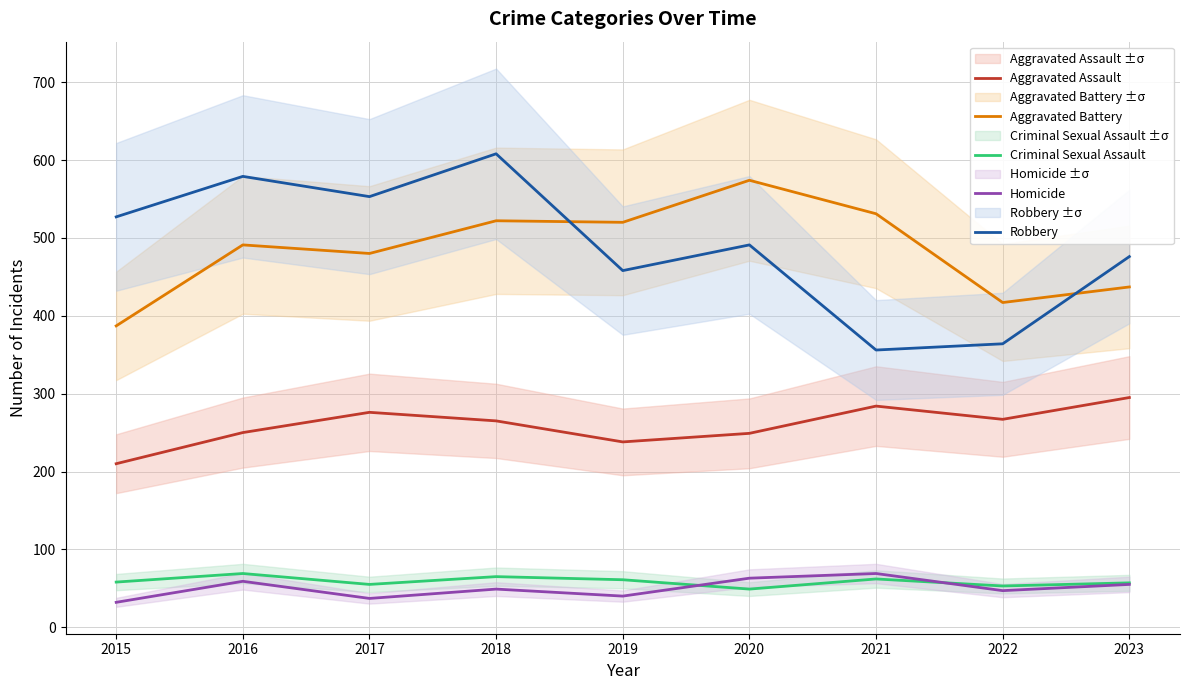

What is the lowest value of the Robbery series?

356